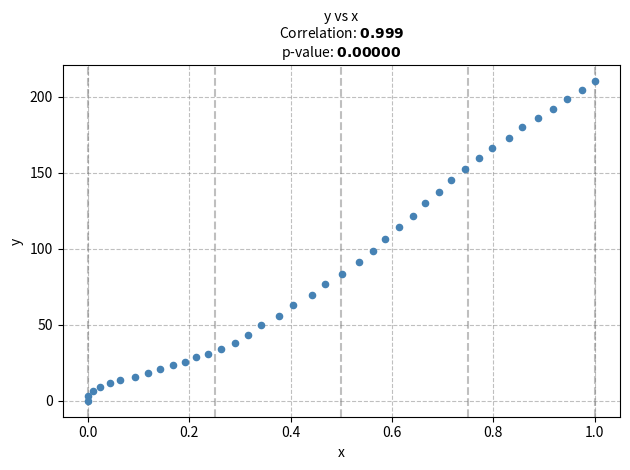

What is the range of X values (max minus min)?

1.0